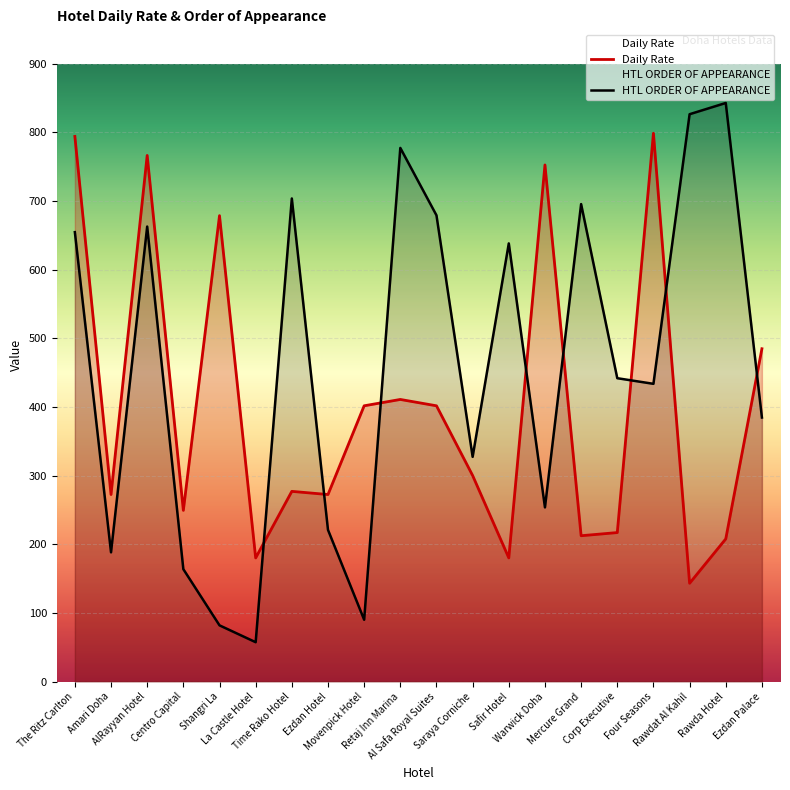

In Daily Rate, how many points are higher than both neighbors (excluding endpoints)?

6